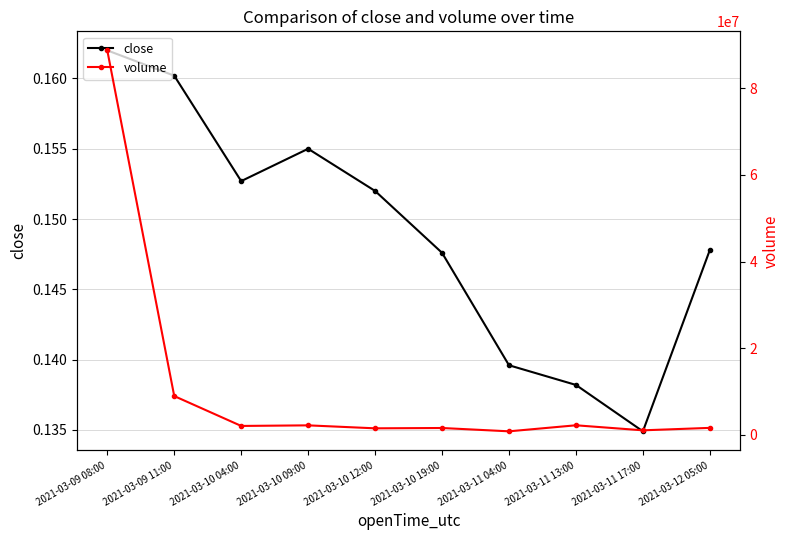

At which label does volume reach its minimum?

2021-03-11 04:00